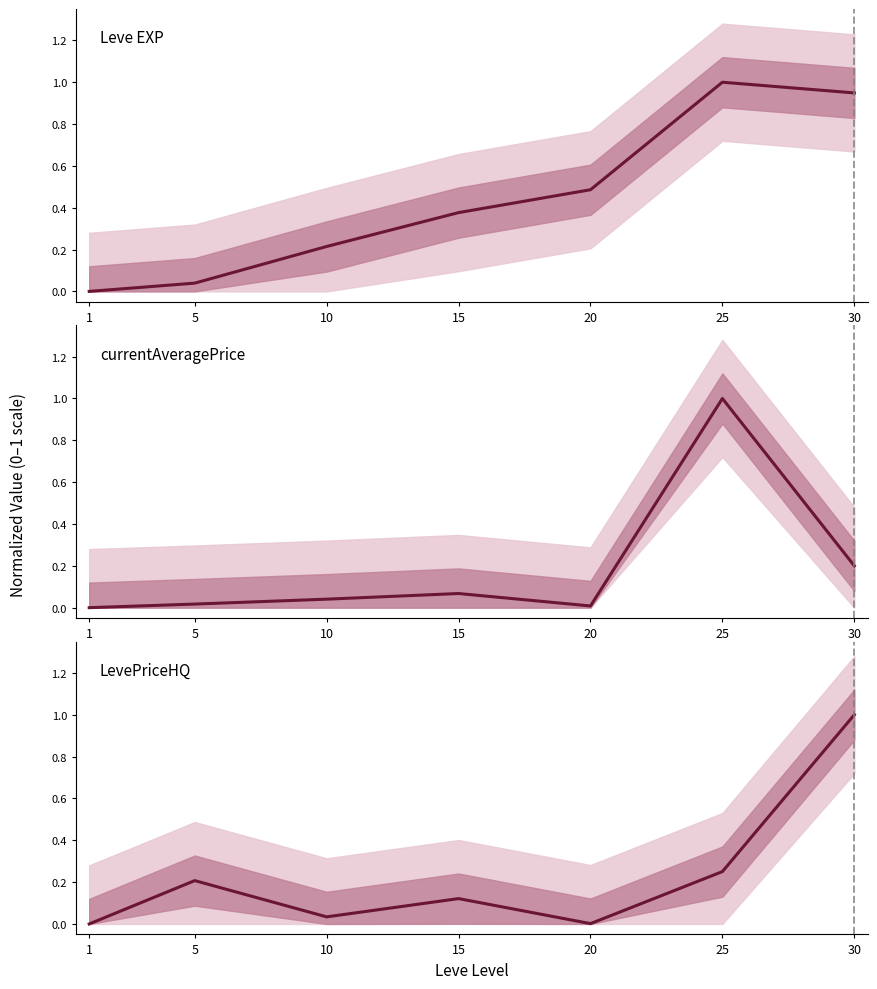

True or false: LevePriceHQ has a value of 0.3 at 25.

True